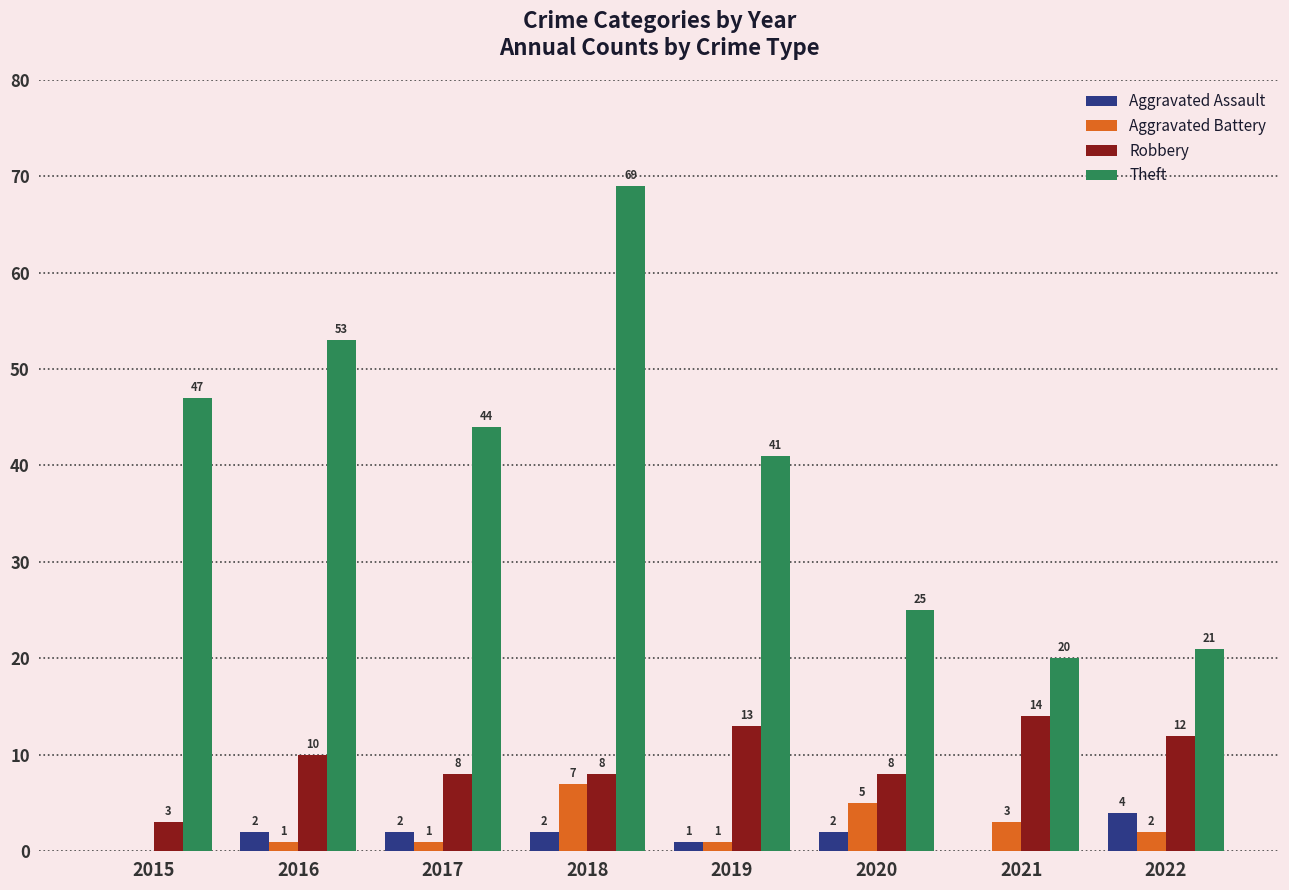

What value does the Robbery series have at 2017, to the nearest 5?

10